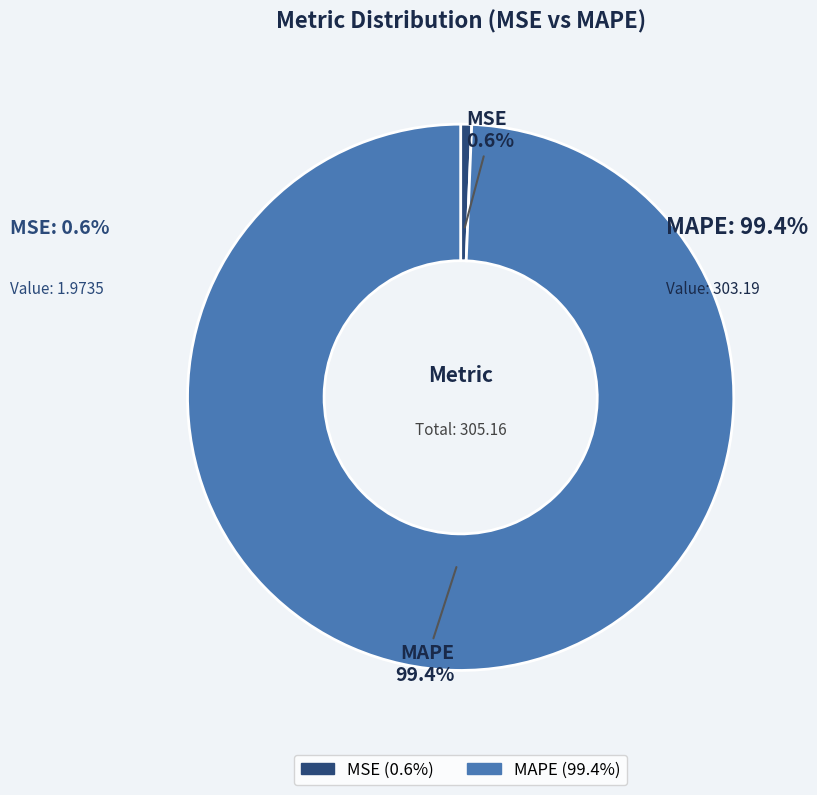

How many slices are in this pie chart?

2